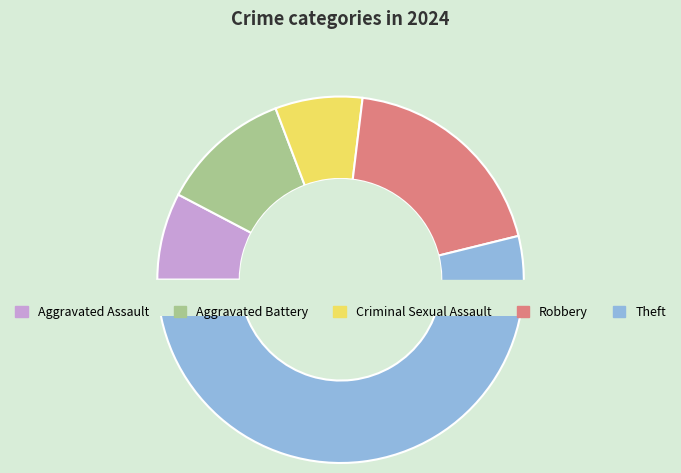

What is the change in value from Aggravated Assault to Robbery?

+3